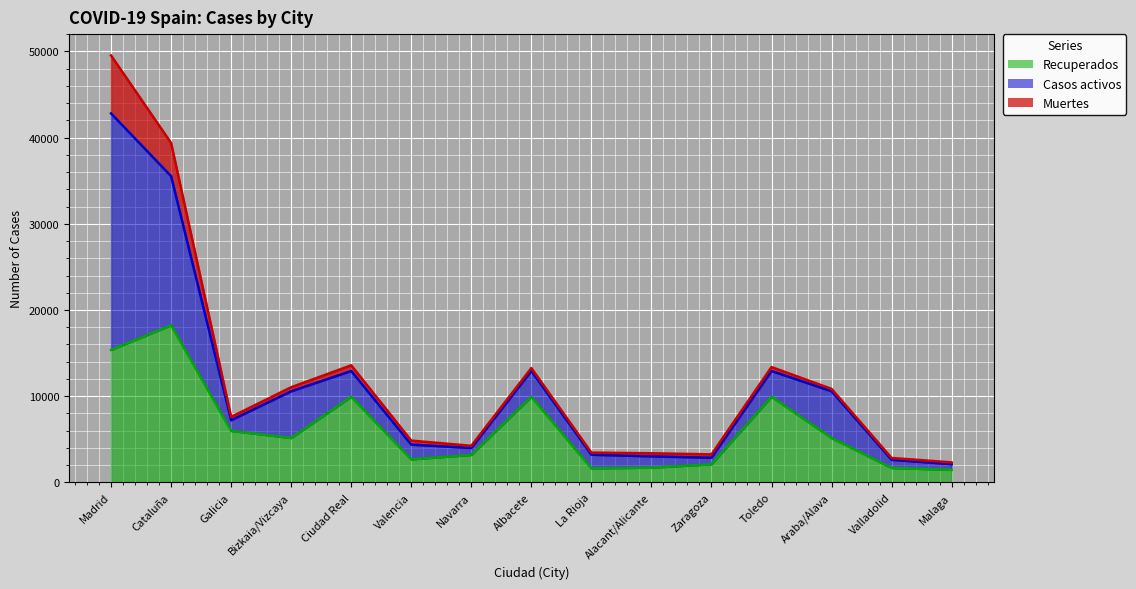

Is the value of Recuperados at Galicia greater than the value of Muertes at Bizkaia/Vizcaya?

Yes